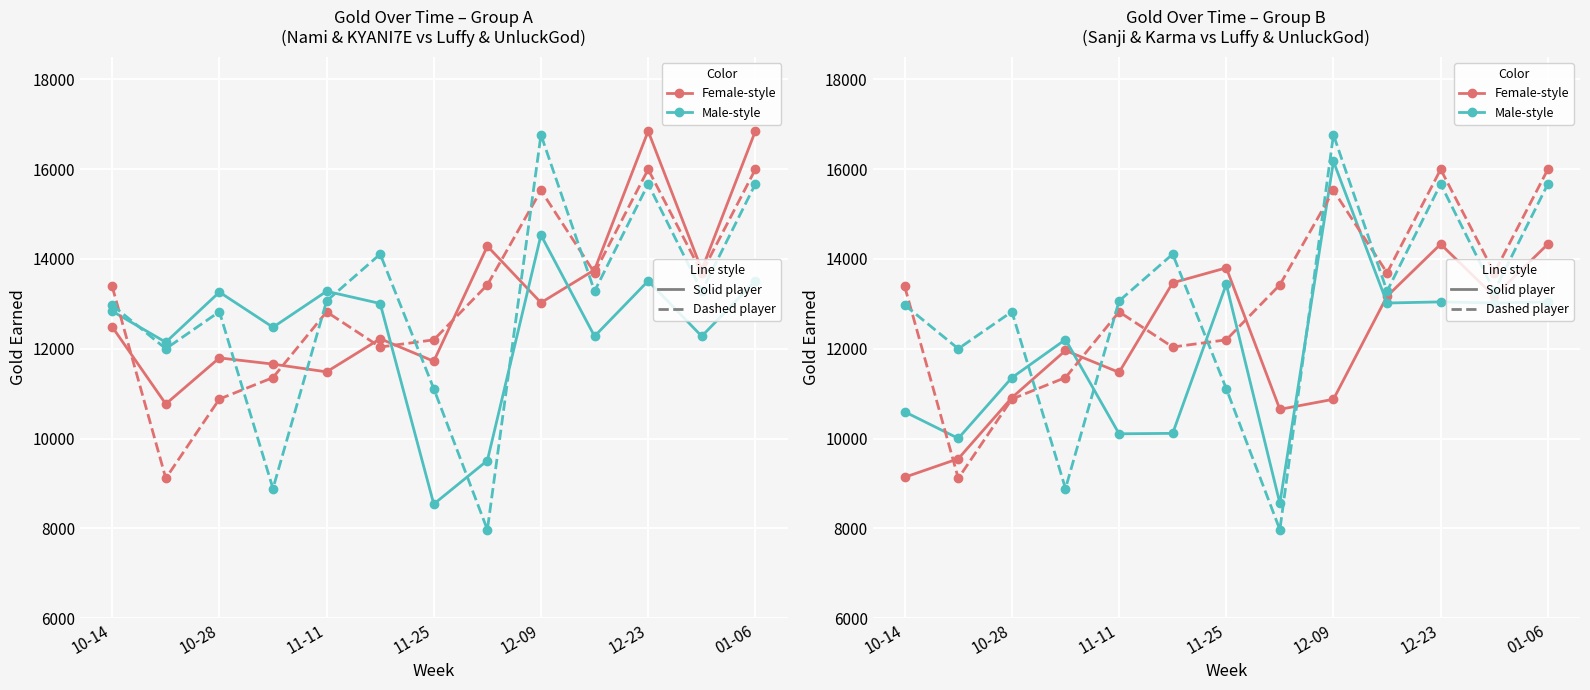

Which series changed the most between 12-09 and 01-06?

Nami